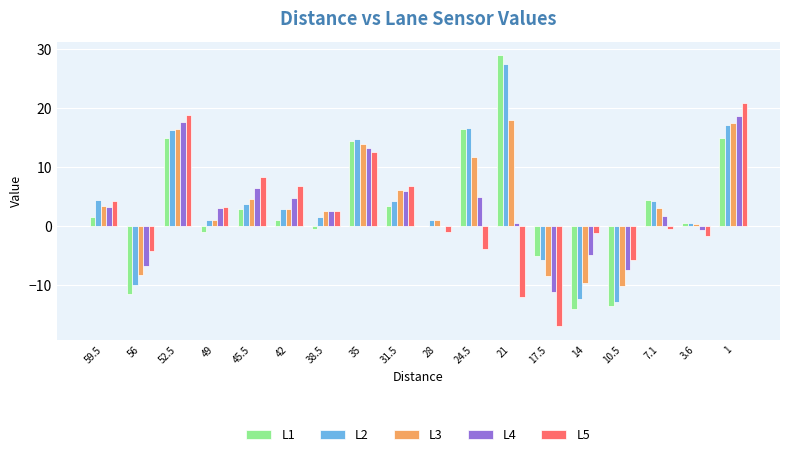

What is the sum of the L3 values at 24.5 and 1?

29.3